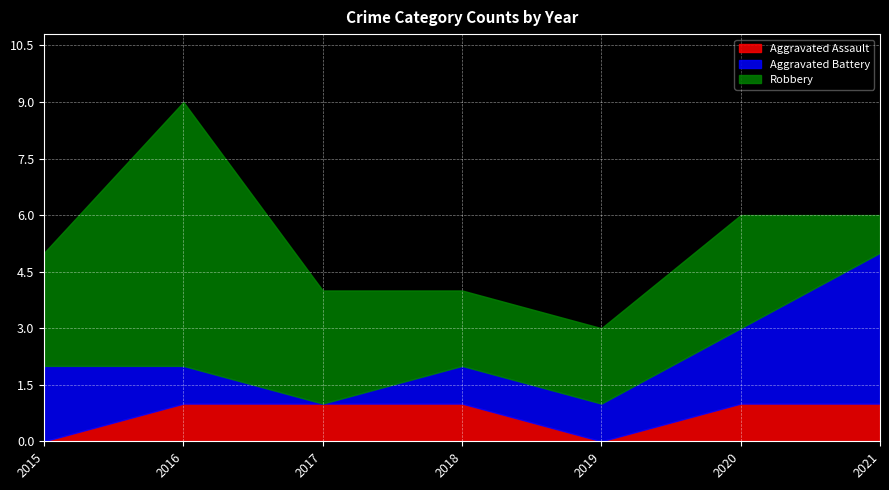

Which series ends up on top after the final intersection of Robbery and Aggravated Battery?

Aggravated Battery